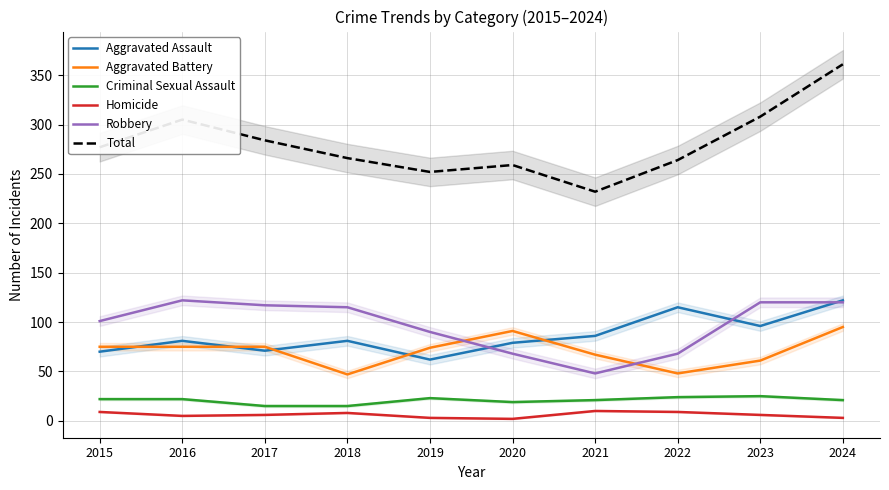

True or false: Robbery and Total intersect in this chart.

False